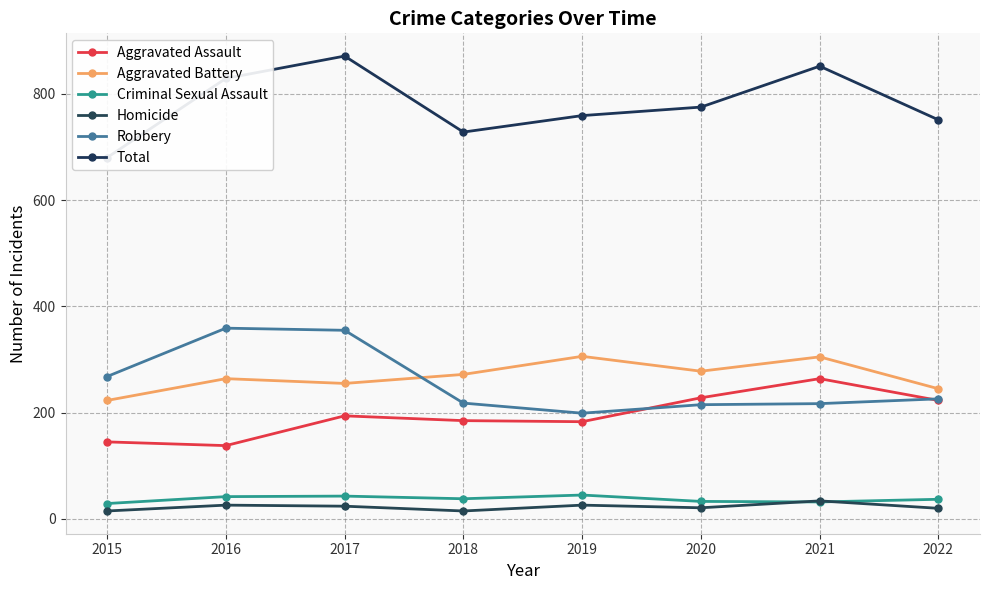

At which category does Criminal Sexual Assault reach its first local peak?

2017